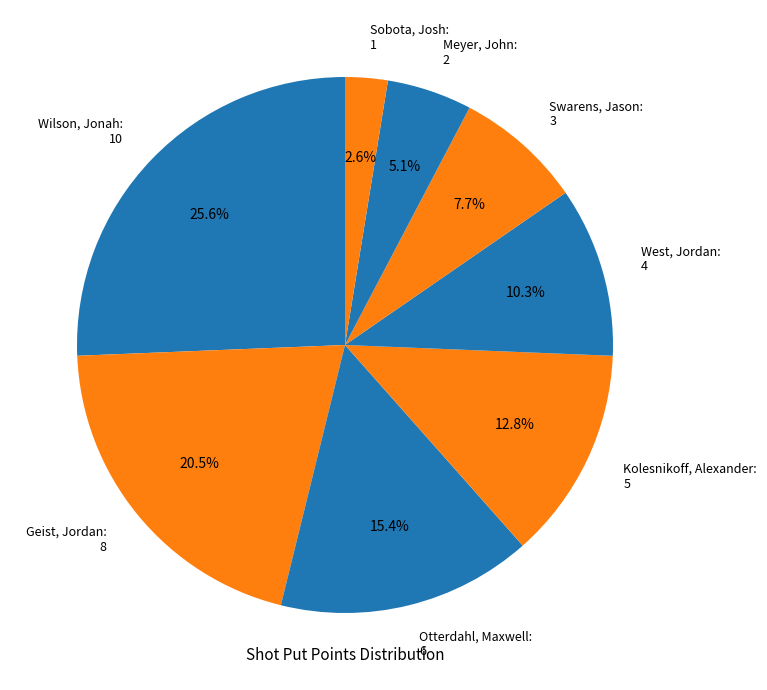

Is it true that Meyer, John is 1% of the pie?

False